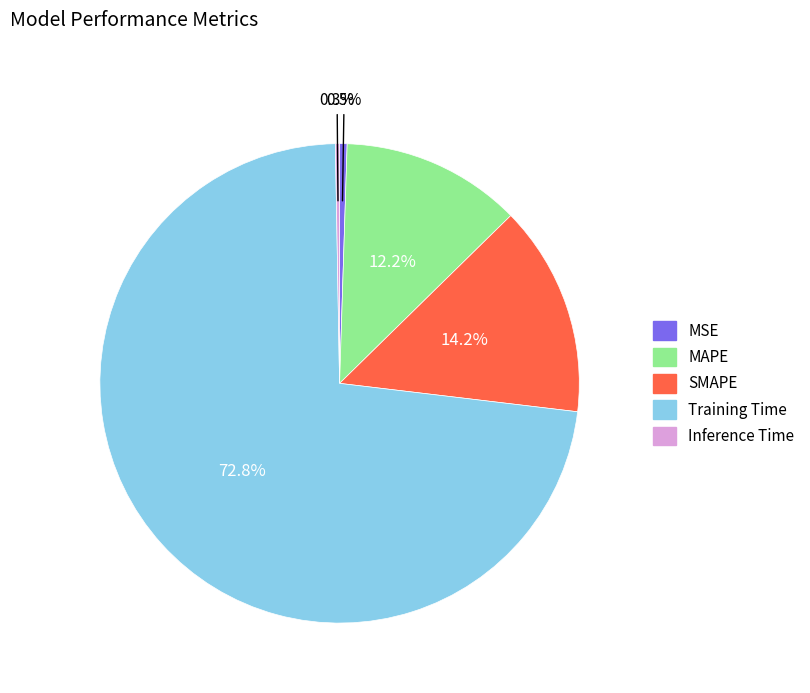

Count the number of slices in the pie.

5